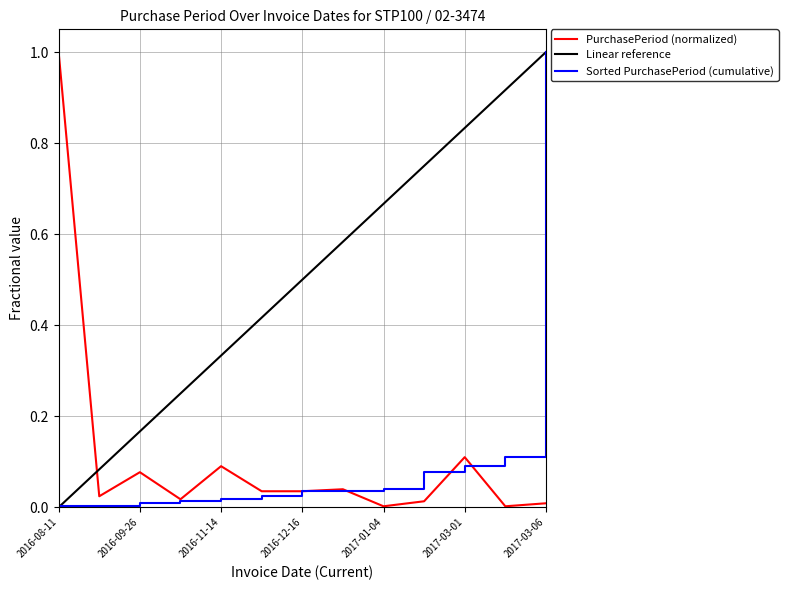

How many points are lower than both their immediate neighbors (excluding endpoints)?

4